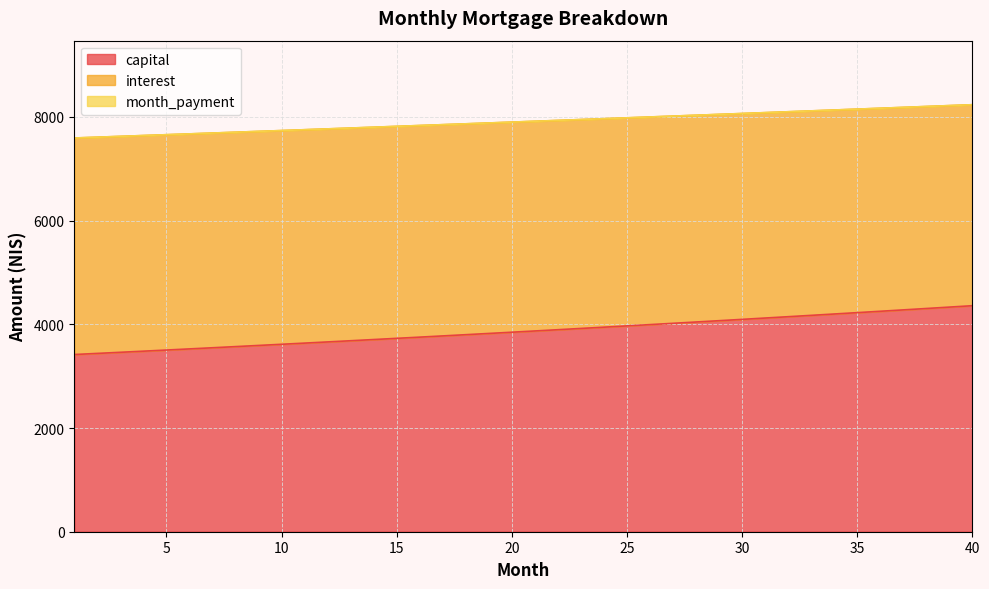

The month_payment series shows 4305.4 at 15. True or false?

False